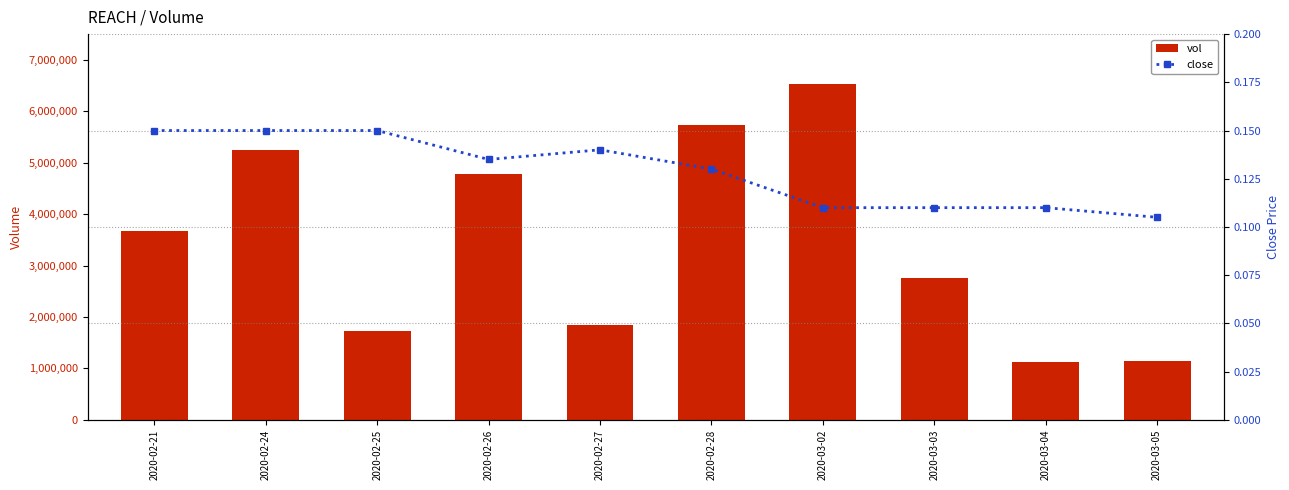

At which label is vol closest to 3830050?

2020-02-21